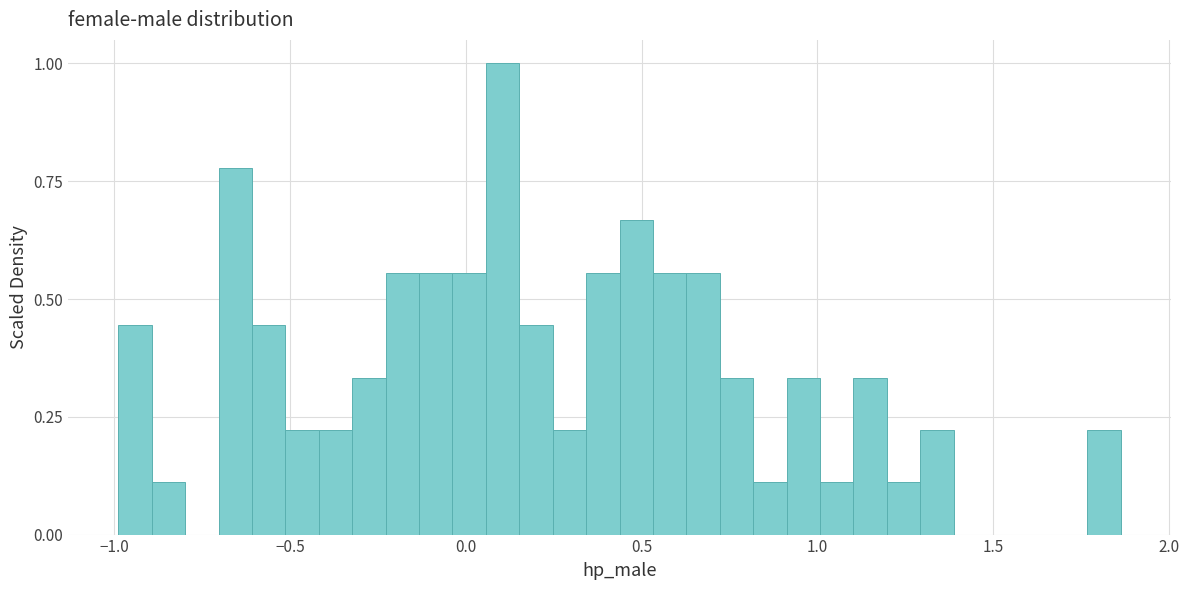

Read against the x-axis, roughly where is the centre of the tallest bar?

0.10